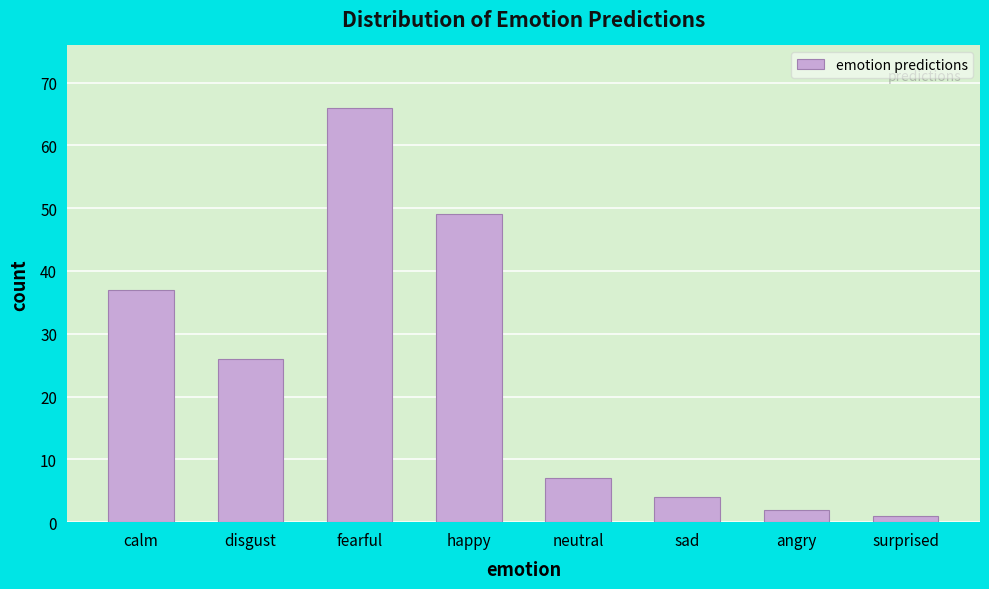

Reading right to left, list all the values displayed in this chart.

surprised=1	angry=2	sad=4	neutral=7	happy=49	fearful=66	disgust=26	calm=37